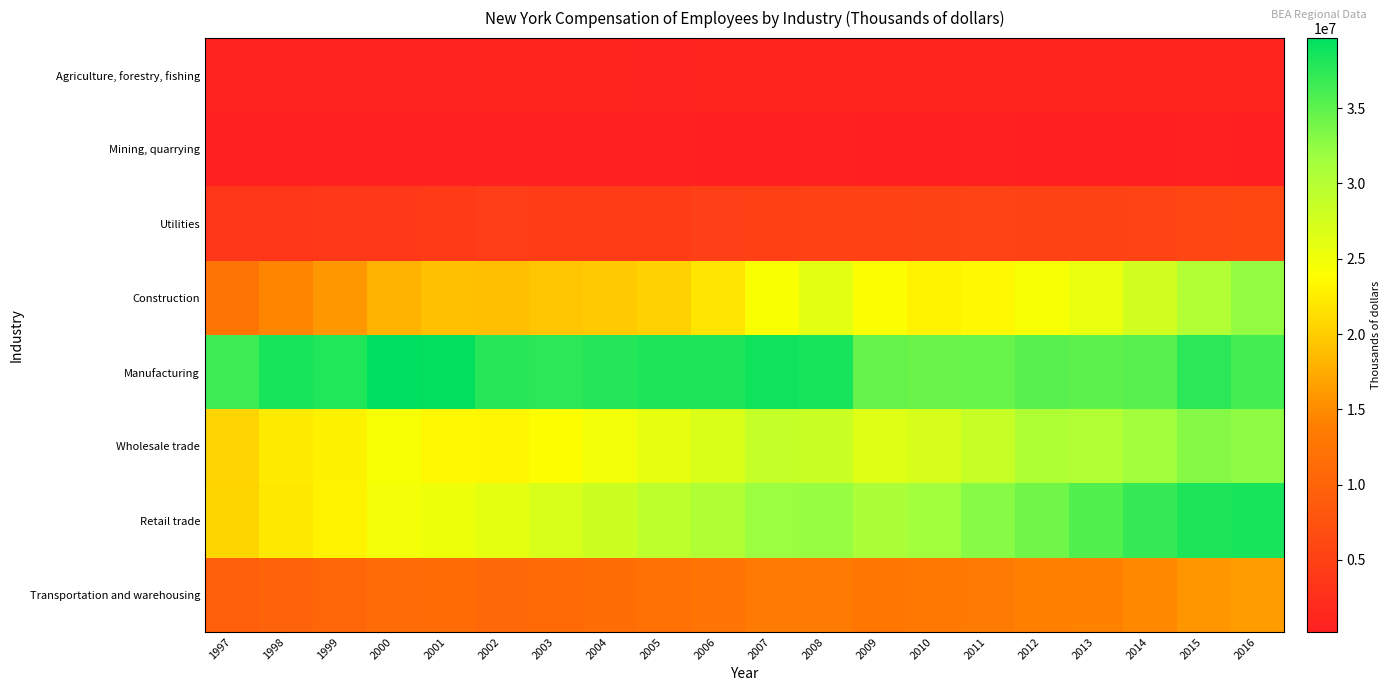

At which category is the sum across all series the highest?

2016